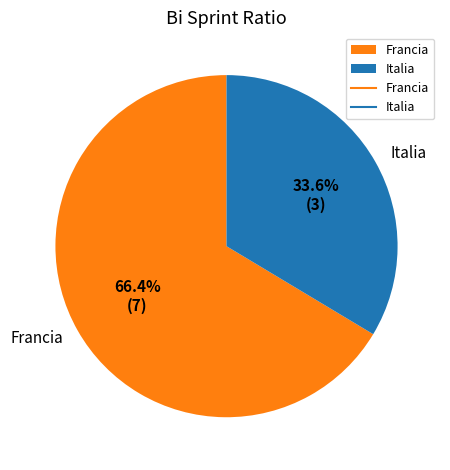

Is Francia the majority of the pie?

Yes